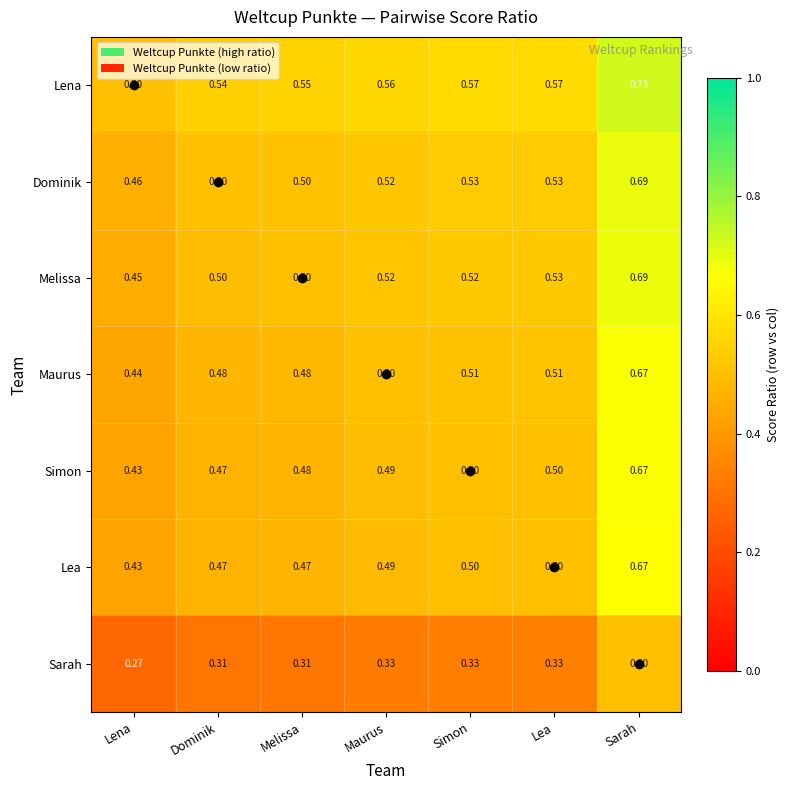

Where is Maurus nearest to the value 0?

Lena